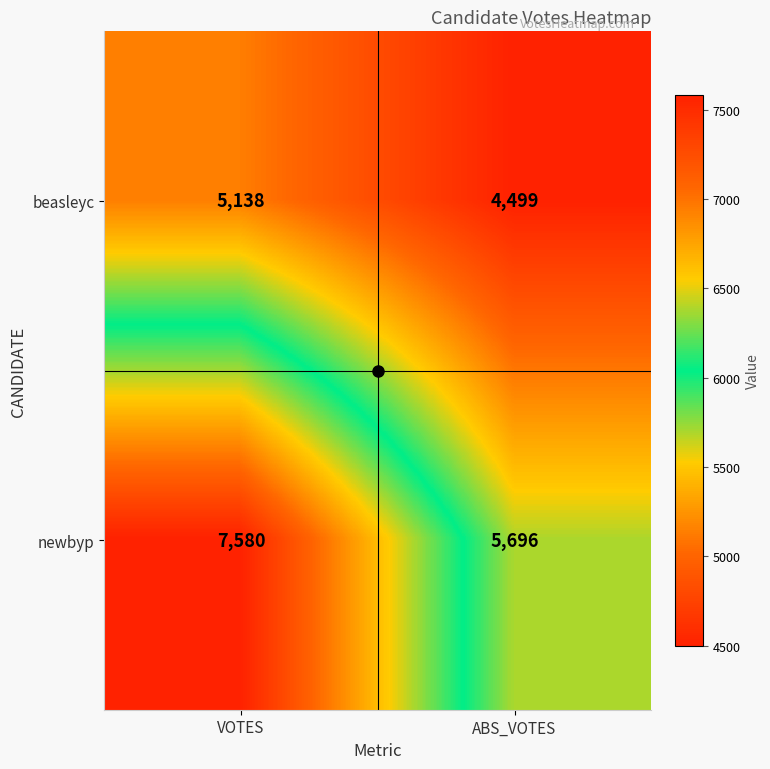

How many series are shown in this chart?

2